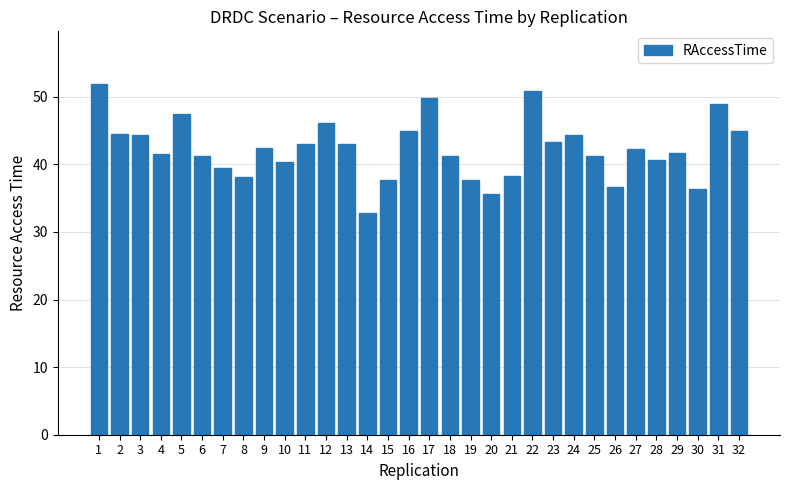

What is the value of the 27th bar from the left?

42.2